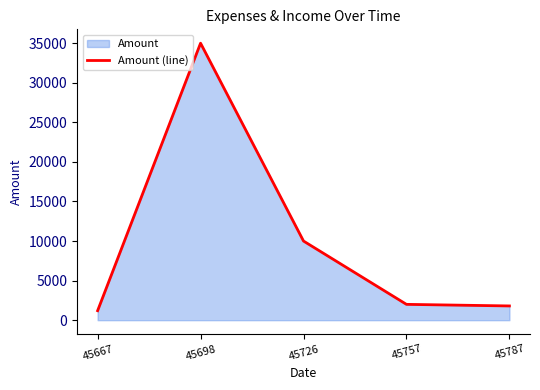

Reading right to left, extract all data points from this chart.

45787=1800	45757=2000	45726=10000	45698=35000	45667=1200